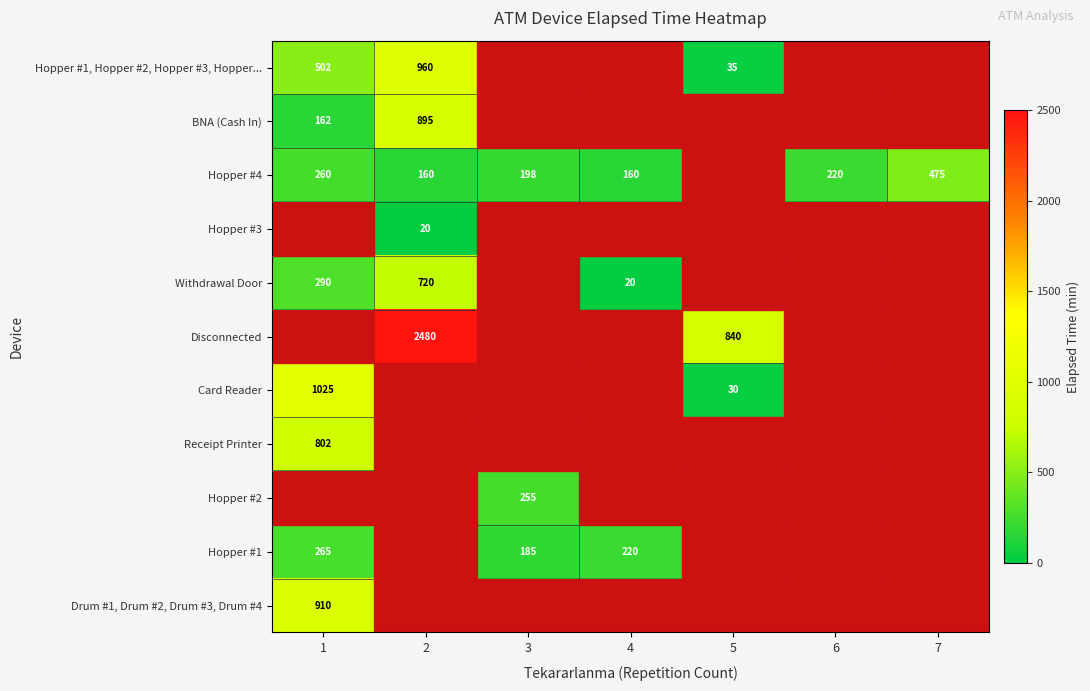

The Hopper #1, Hopper #2, Hopper #3, Hopper... series shows 49 at 5. True or false?

False